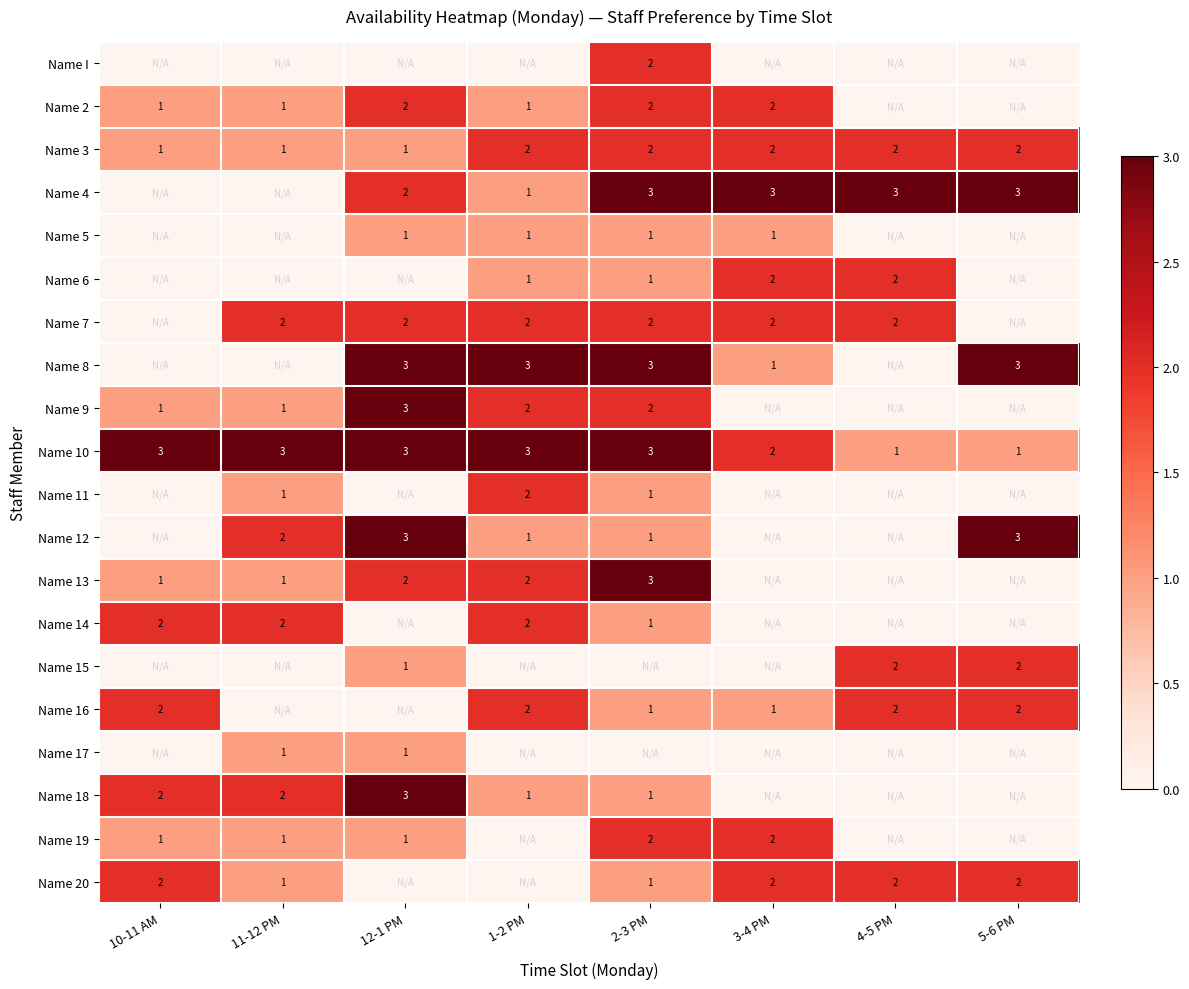

Is it true that Name 5 equals 1 at 3-4 PM?

True